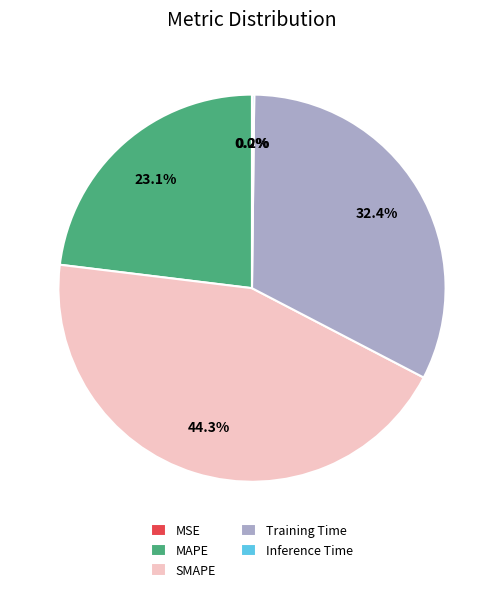

Is MAPE the majority of the pie?

No